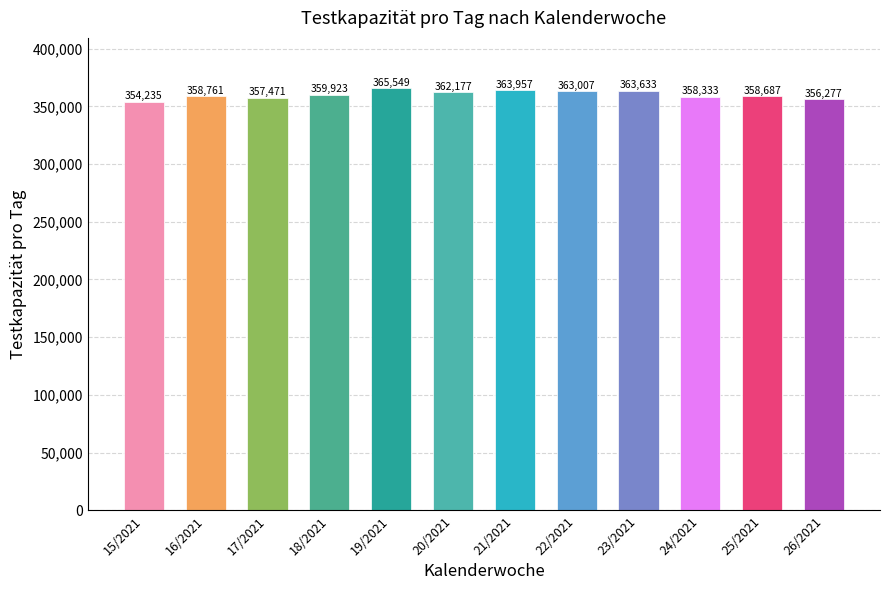

How many values are below 359923?

6